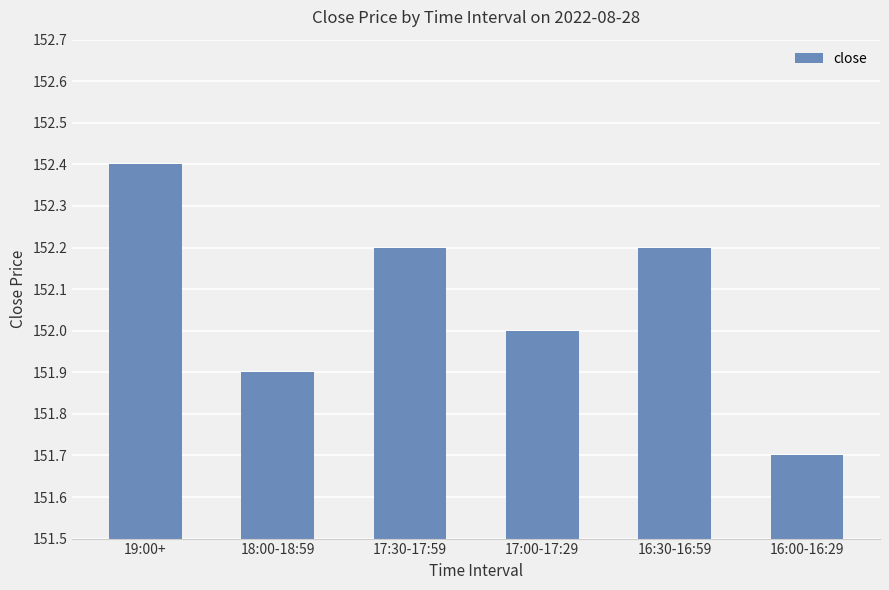

Reading left to right, extract all data points from this chart.

152.4	151.9	152.2	152.0	152.2	151.7